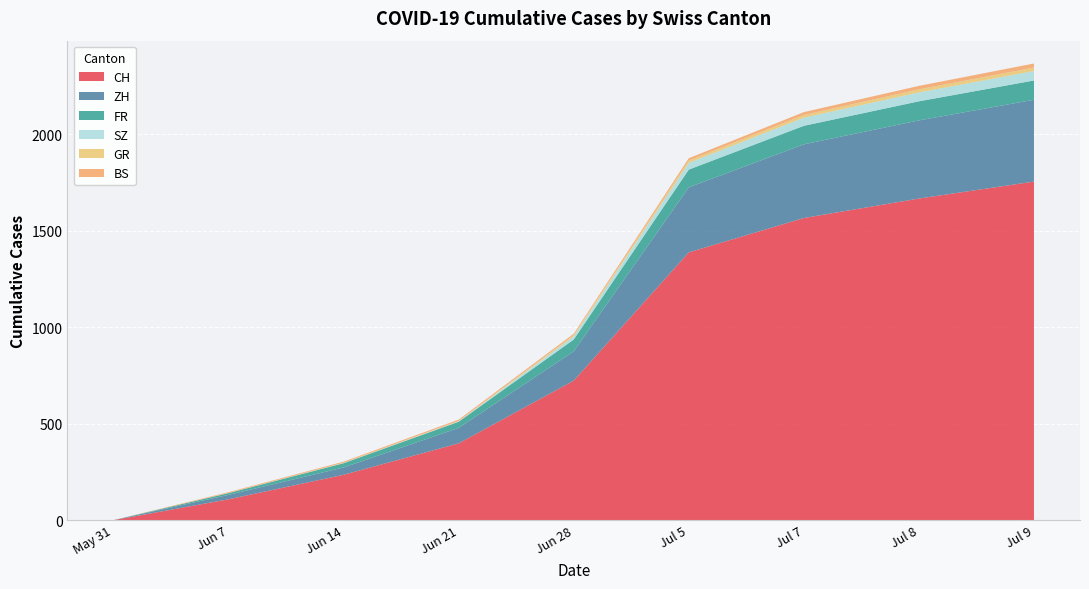

At which label does CH reach its peak?

Jul 9